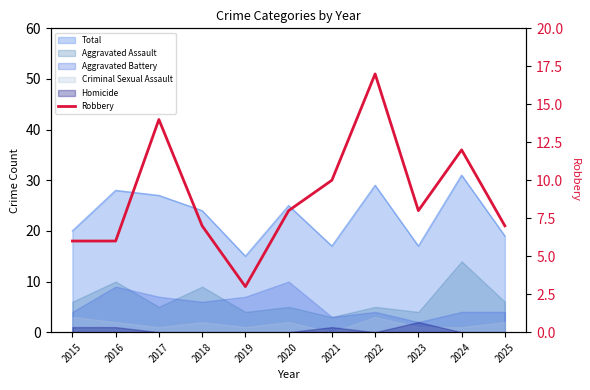

List the labels in order of value, smallest first.

2019, 2015, 2016, 2018, 2025, 2020, 2023, 2021, 2024, 2017, 2022